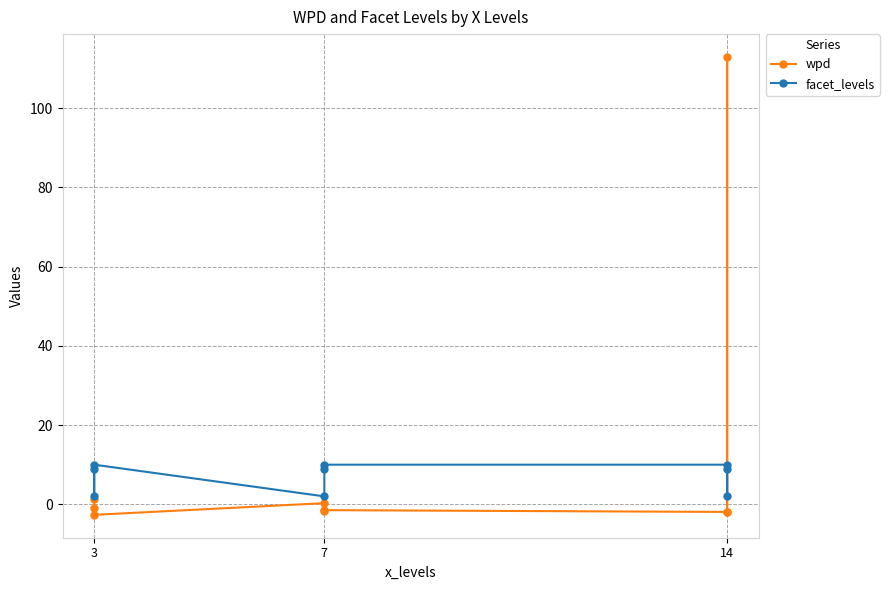

What value does the facet_levels series have at 7?

2.0